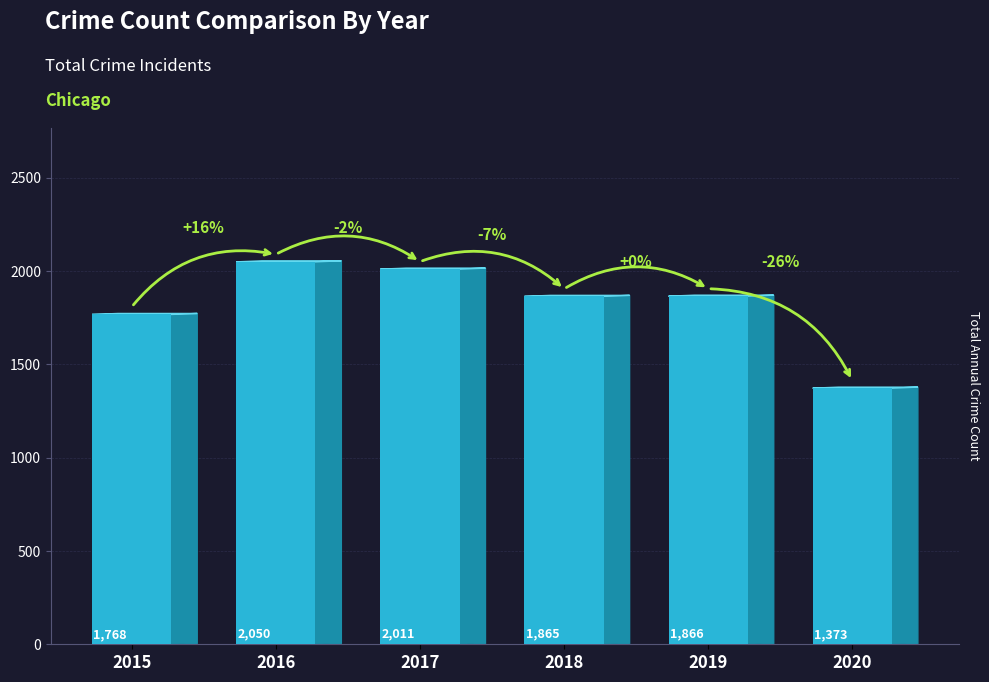

Reading left to right, transcribe all the data shown in this chart.

1768	2050	2011	1865	1866	1373